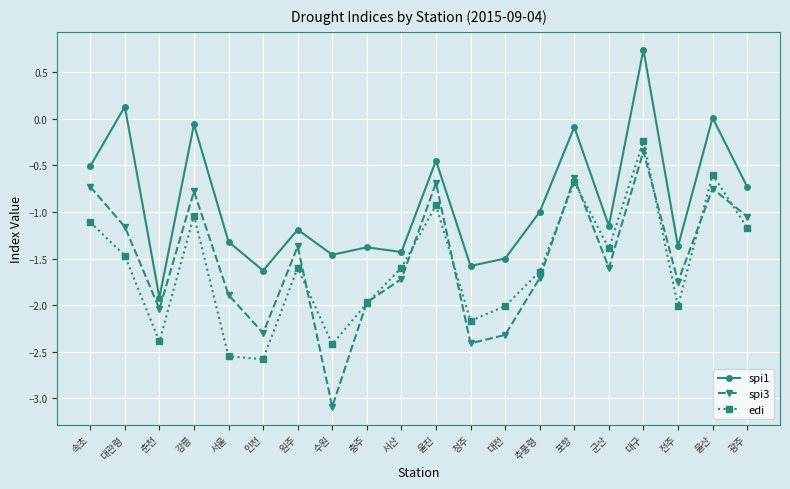

At which label does spi3 first exceed -1?

속초